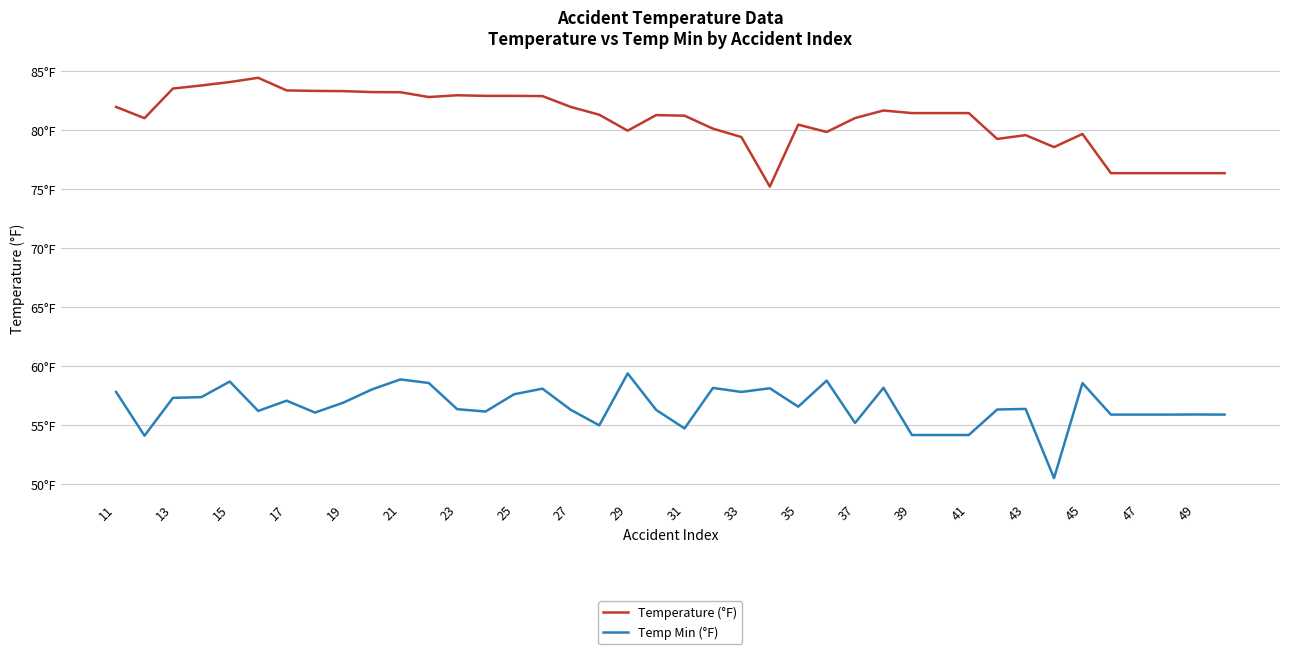

Is this an area chart (filled region under the line)?

No